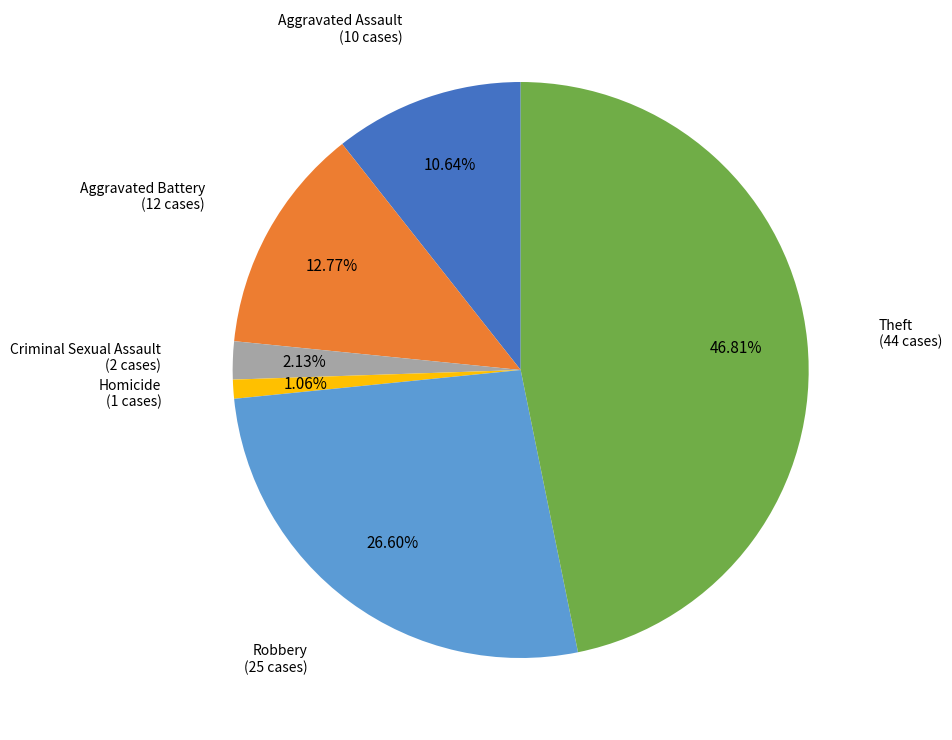

To the nearest percent, what portion does Theft represent?

47%